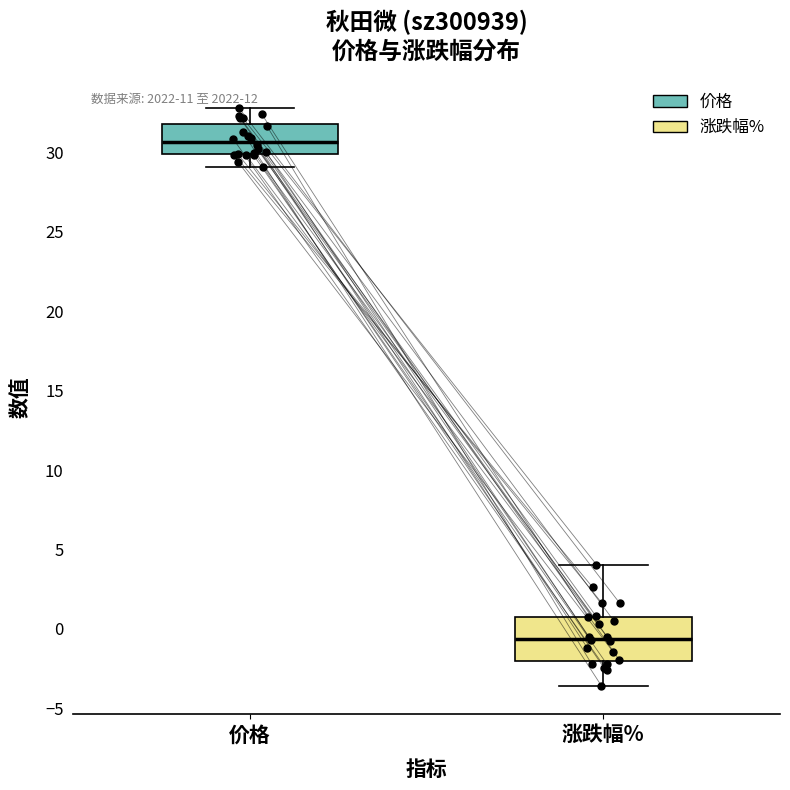

Which box's median line is the lowest?

涨跌幅%